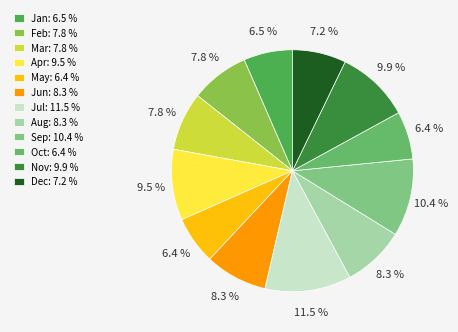

Which category has the biggest portion of the pie?

Jul